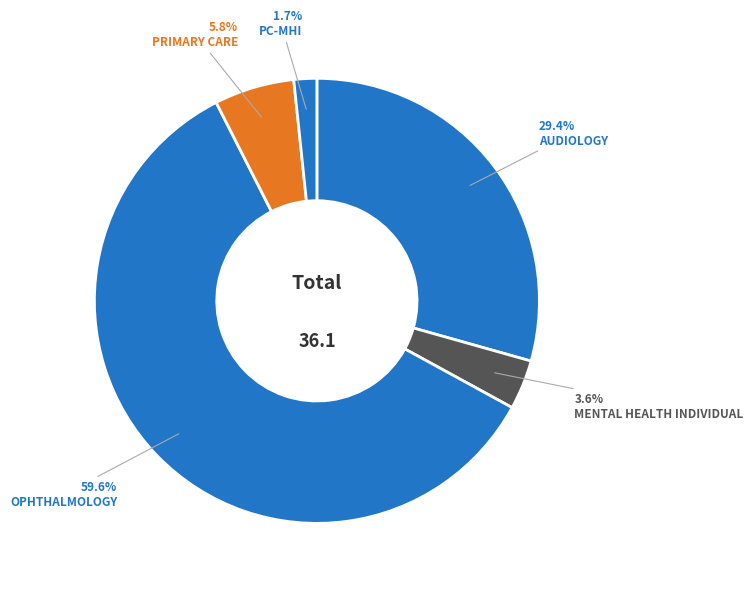

Count the number of slices in the pie.

5